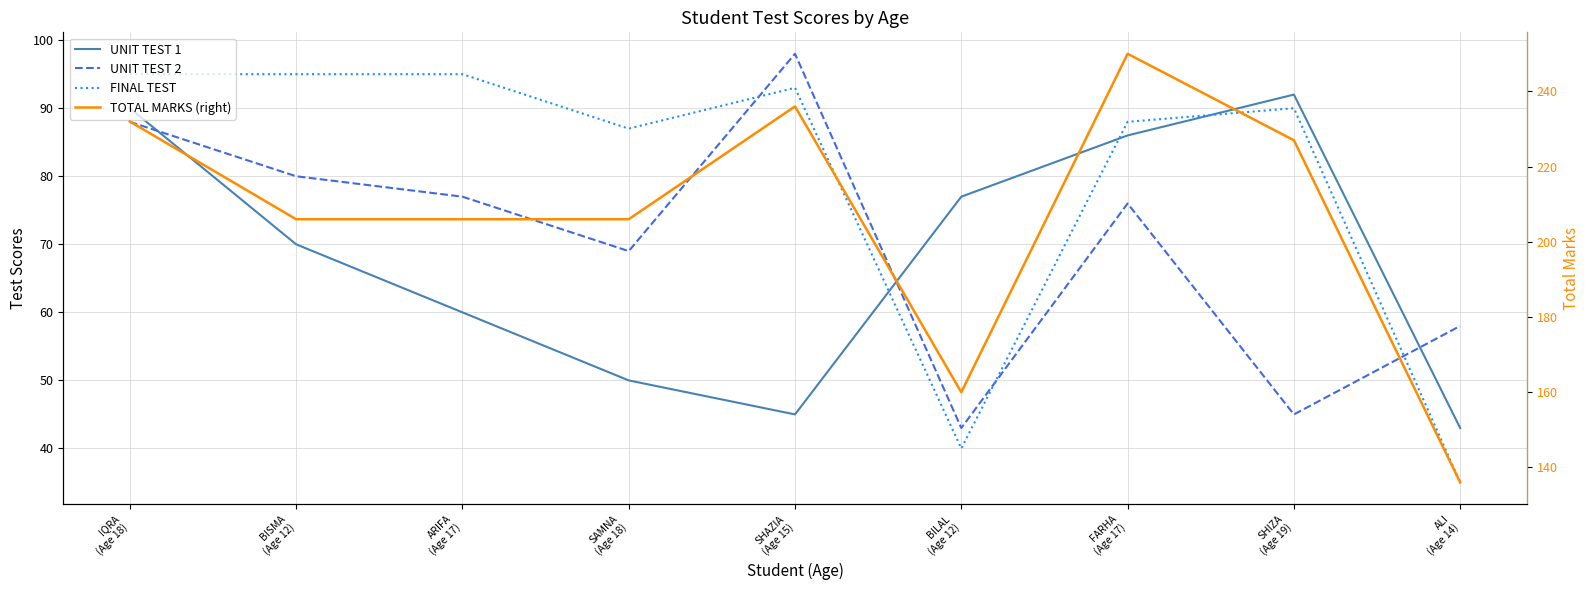

What is the difference between the maximum and second lowest values in the UNIT TEST 2 series?

53